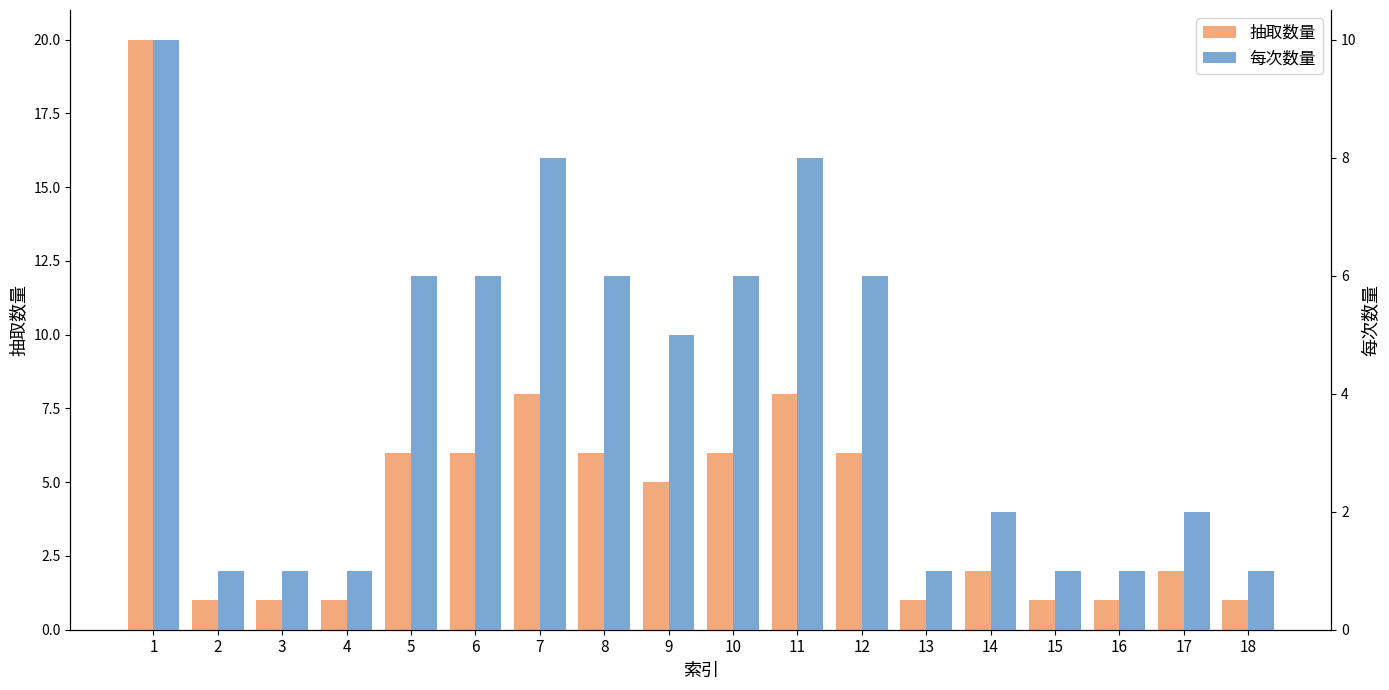

Which has a higher value, 14 or 16?

14